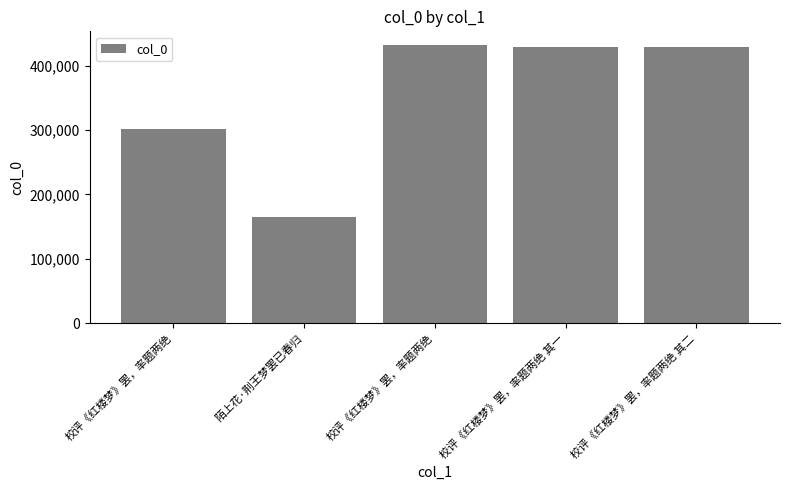

Count the number of categories in the chart.

5